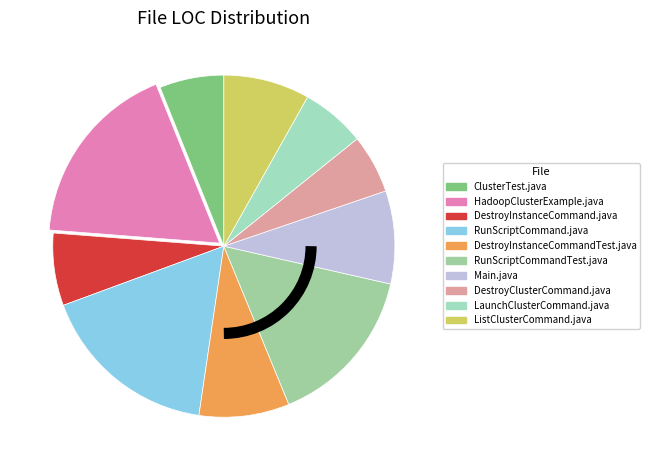

Is there a majority slice in this chart?

No